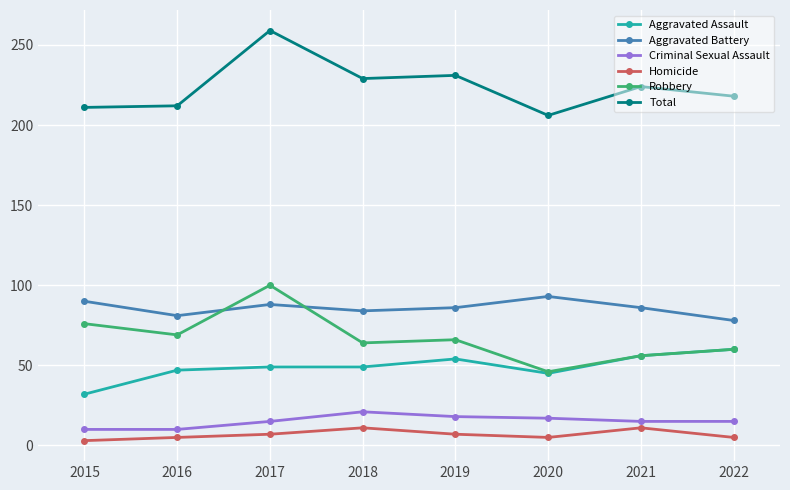

Is it true that Total equals 114 at 2015?

False